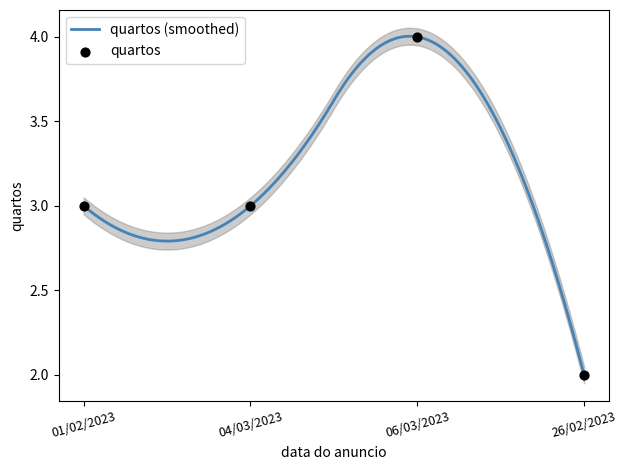

Approximately how many times larger is the value at 01/02/2023 compared to 04/03/2023?

1.0